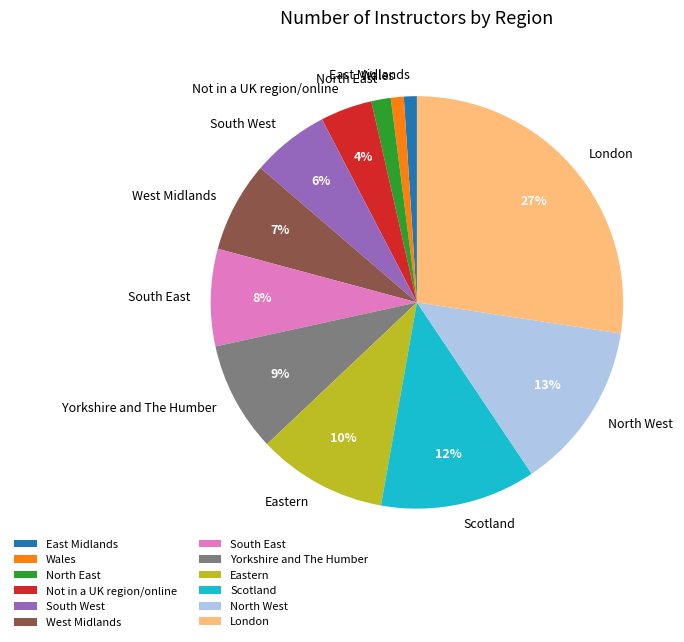

To the nearest percent, what is the average slice percentage?

8%